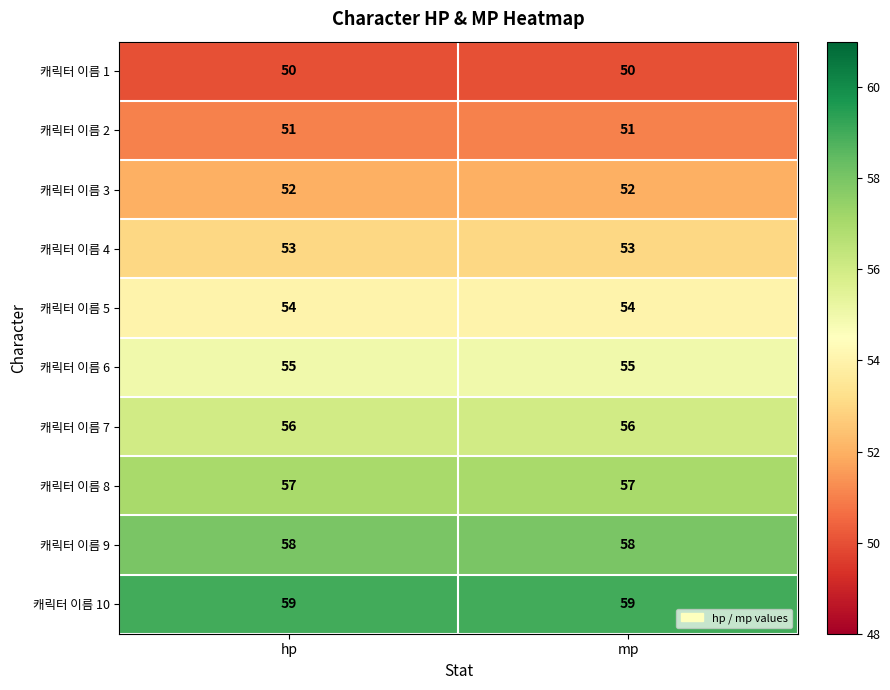

What value does the 캐릭터 이름 2 series have at mp?

51